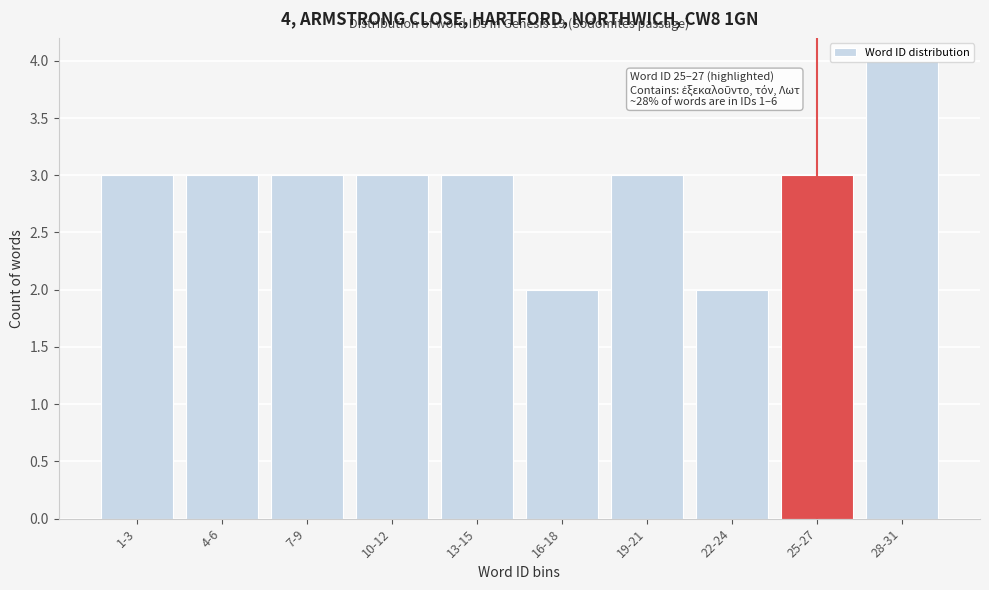

What is the maximum value shown in the chart?

4